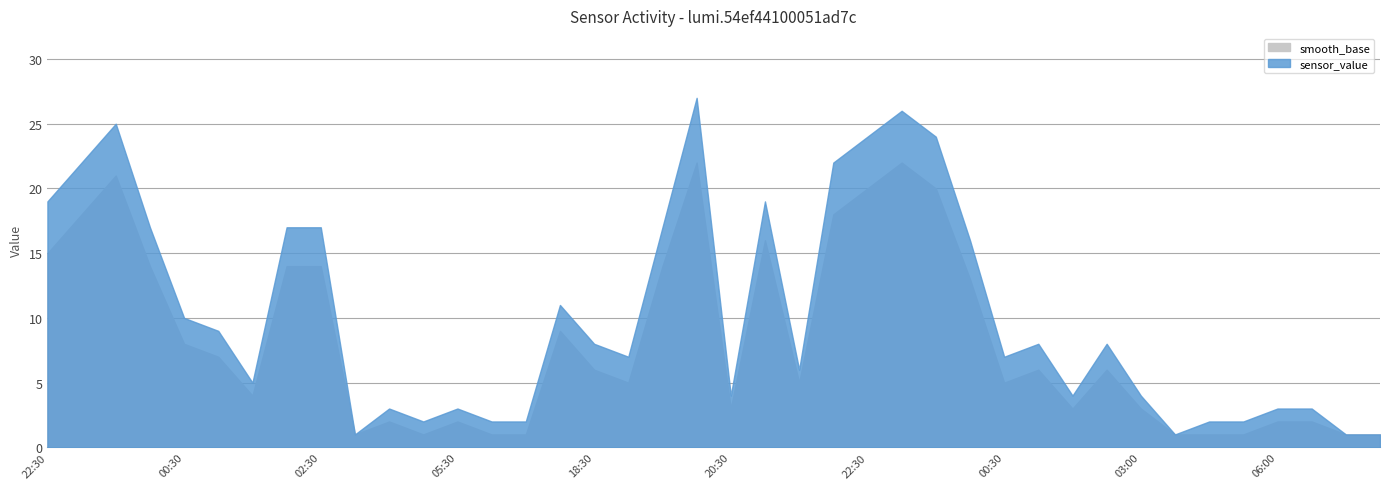

At which category does the chart reach its peak across all series?

20:00